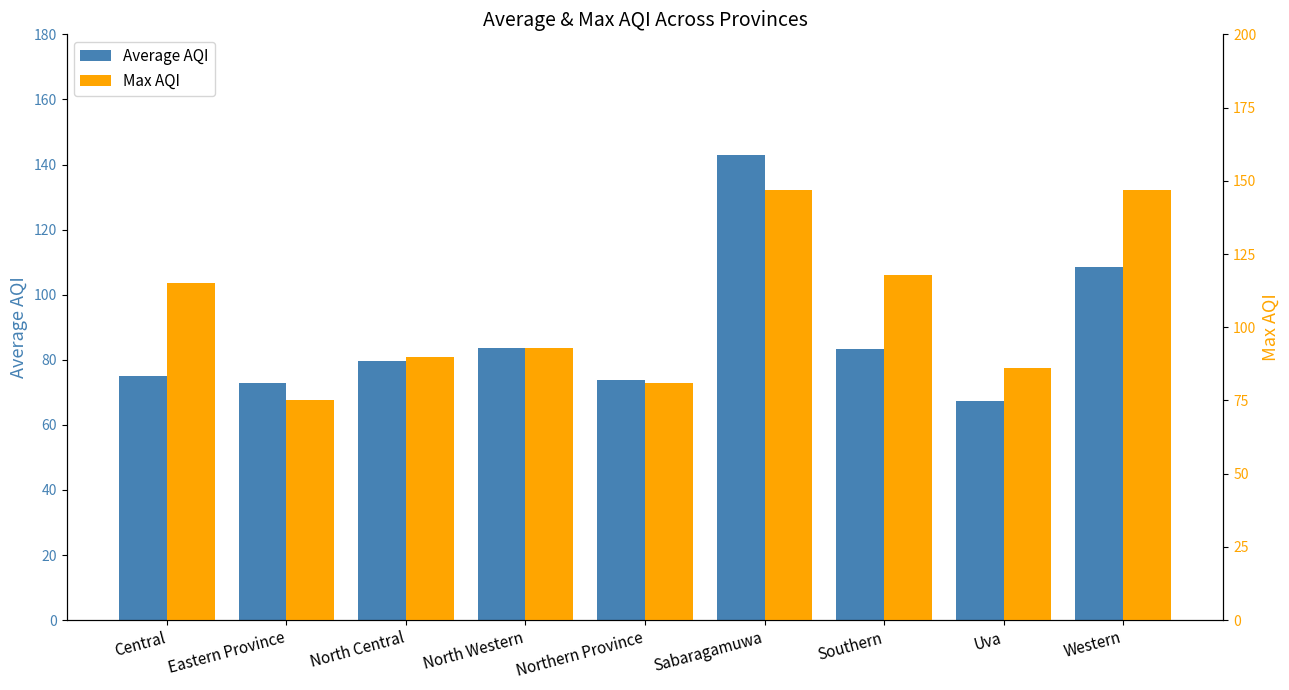

Reading left to right, transcribe all the data shown in this chart.

Average AQI: Central=75.0	Eastern Province=73.0	North Central=79.5	North Western=83.7	Northern Province=73.8	Sabaragamuwa=143.0	Southern=83.2	Uva=67.3	Western=108.5
Max AQI: Central=115.0	Eastern Province=75.0	North Central=90.0	North Western=93.0	Northern Province=81.0	Sabaragamuwa=147.0	Southern=118.0	Uva=86.0	Western=147.0